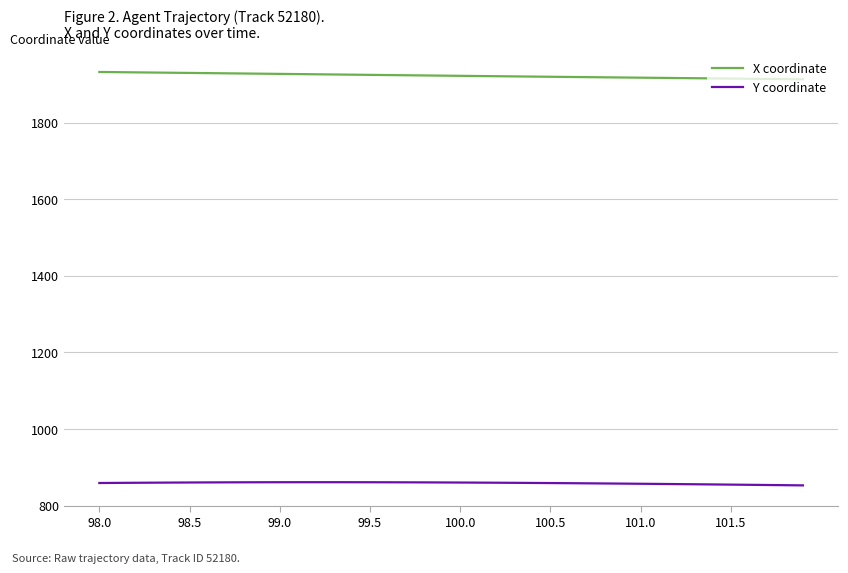

Rank the series by their average value, from lowest to highest.

Y coordinate, X coordinate